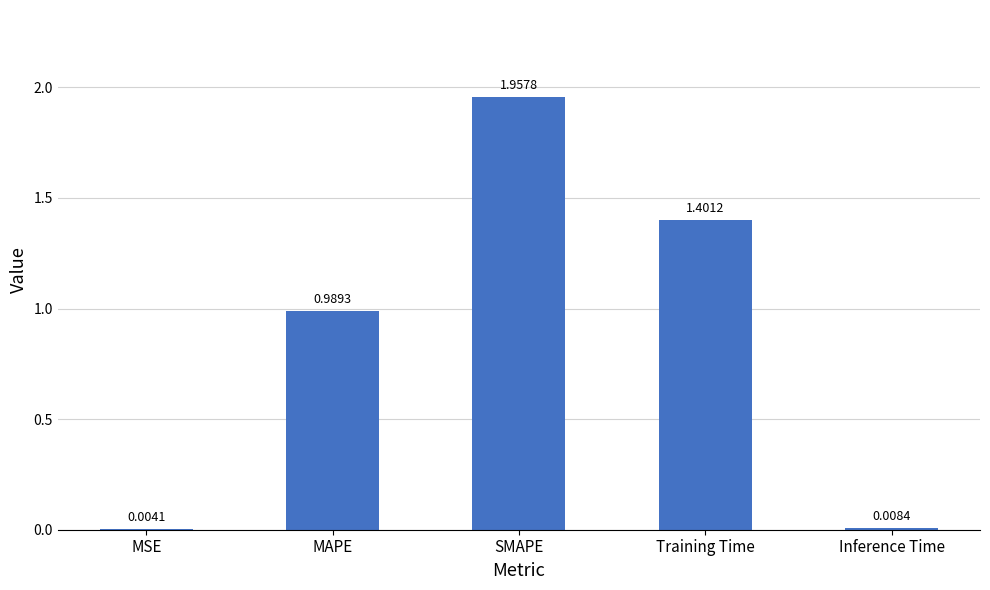

What is the sum of all values?

4.4